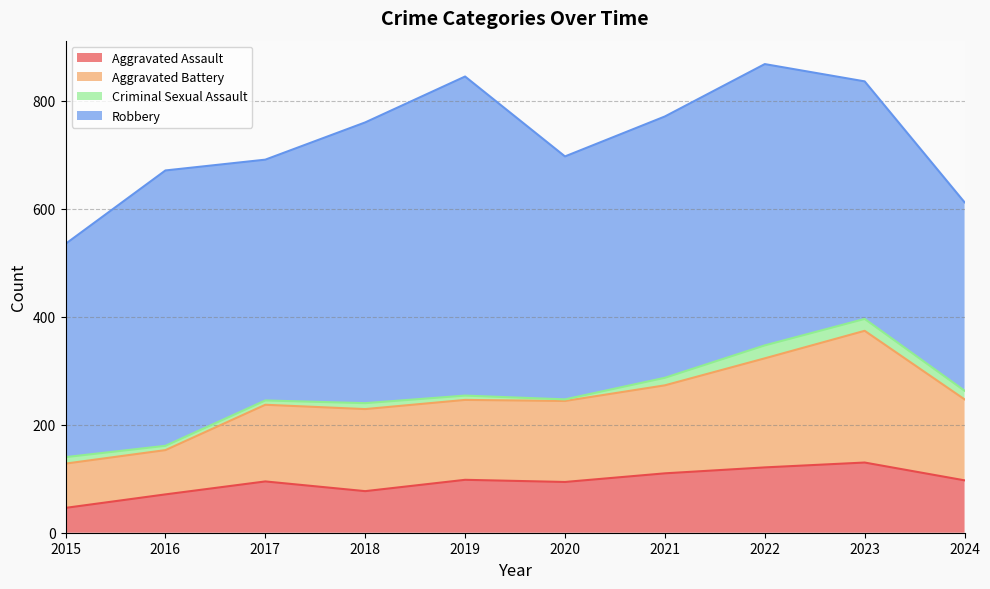

At which label does Aggravated Assault reach its minimum?

2015